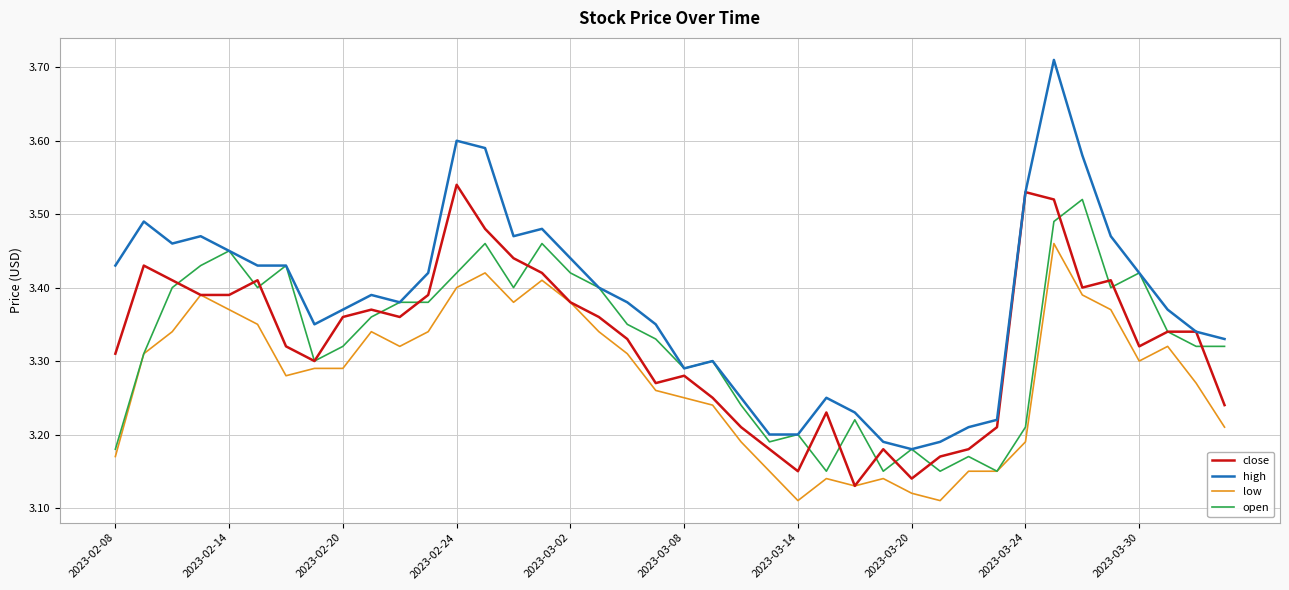

True or false: high and low cross at least once.

False